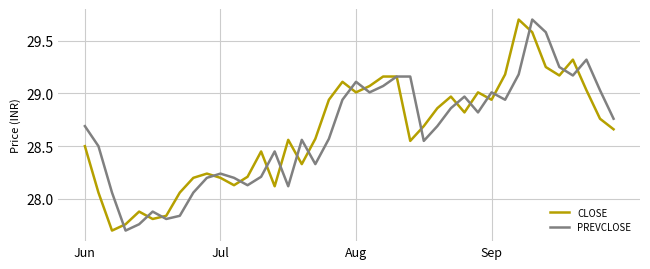

What are all the series names shown in the legend?

CLOSE, PREVCLOSE